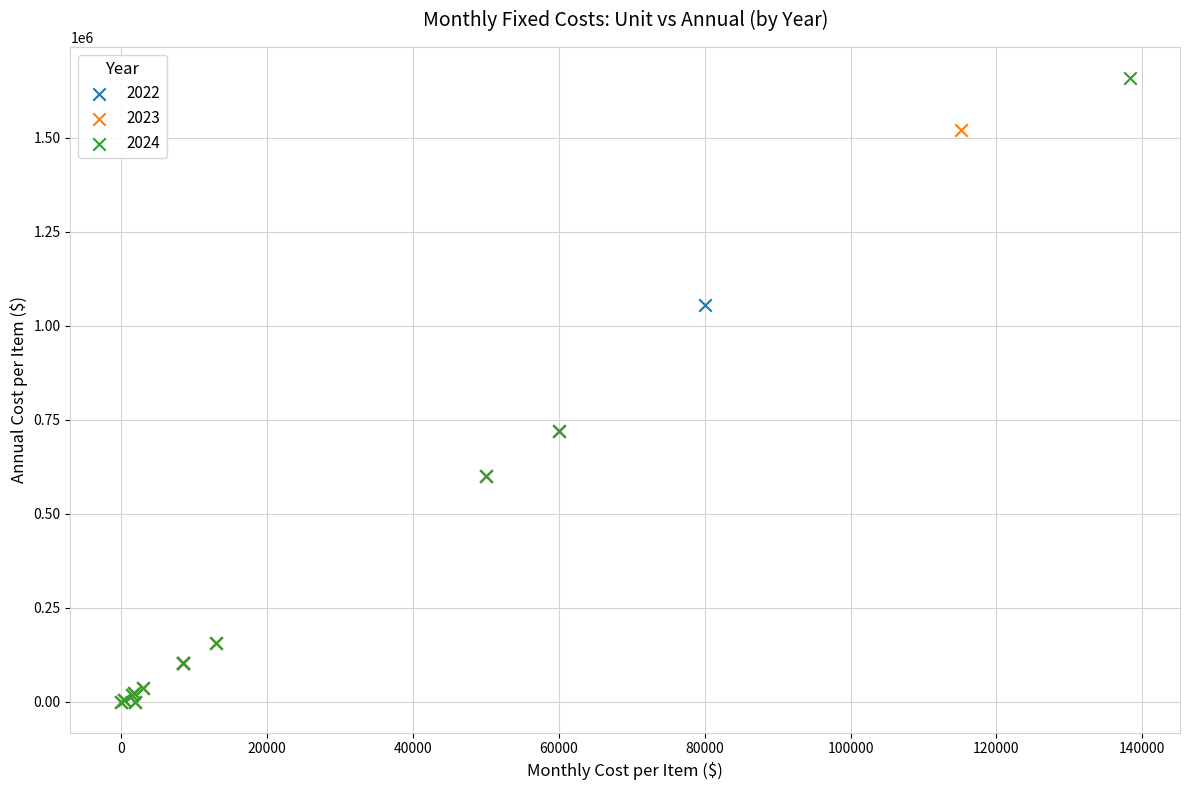

Which series has the widest spread of Y values?

2024